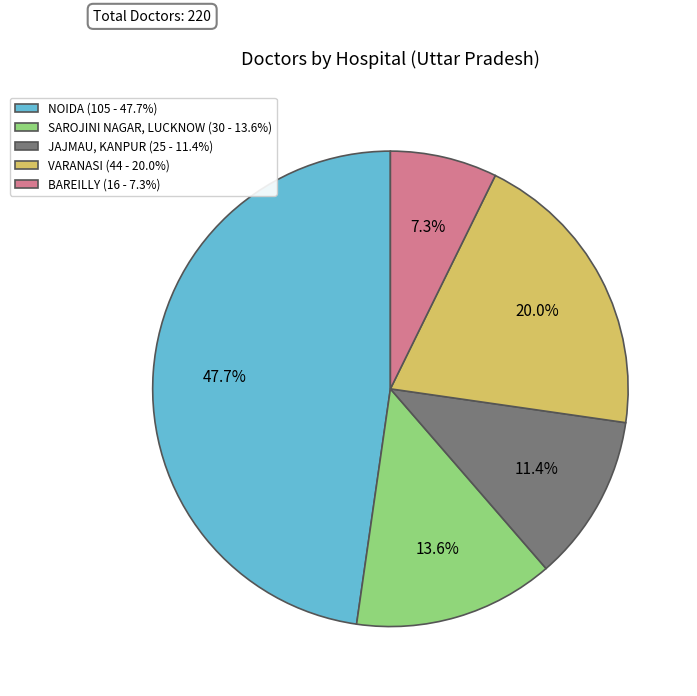

Which slice is the largest?

NOIDA (105 - 47.7%)